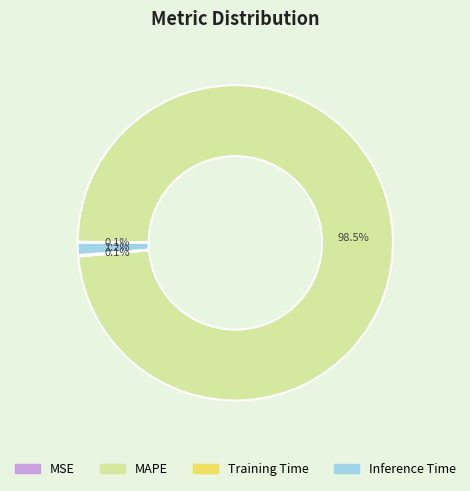

Is MAPE the majority of the pie?

Yes